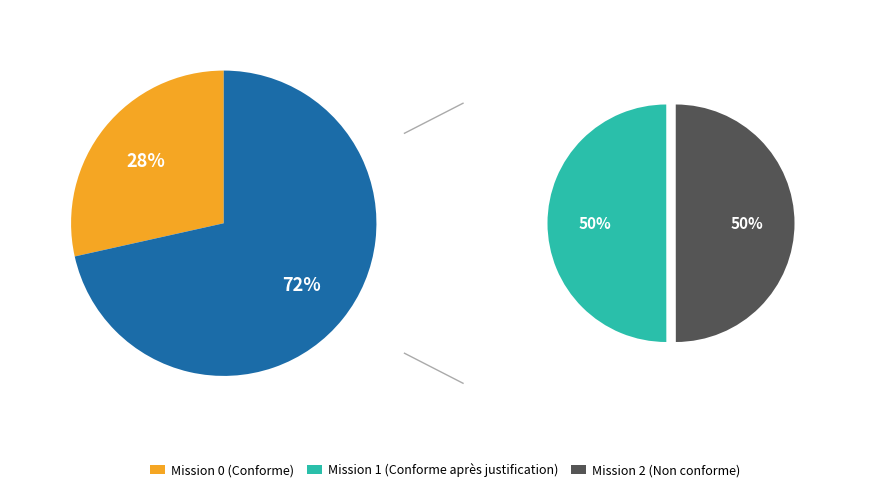

To the nearest percent, what is the combined percentage of 1 and 2?

72%